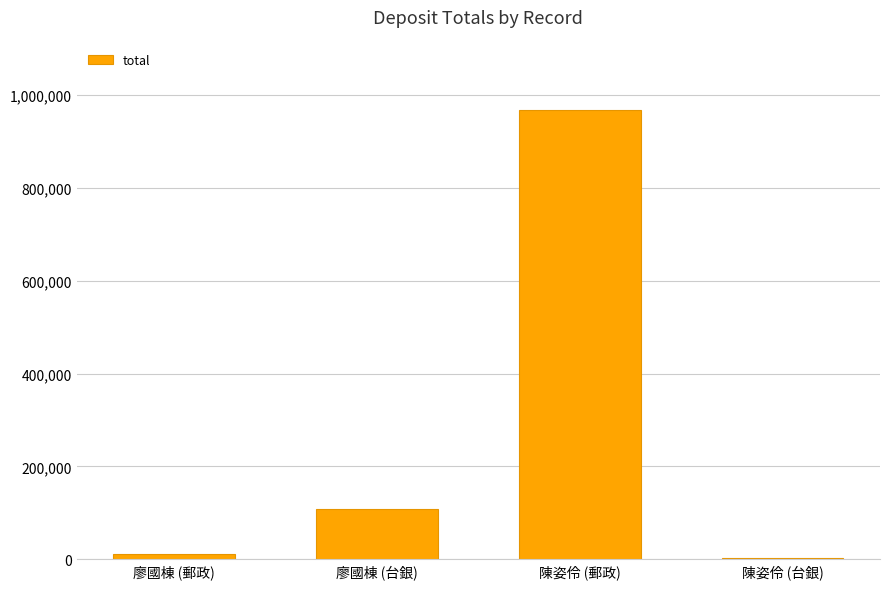

The value at 陳姿伶 (郵政) is 1392559. True or false?

False